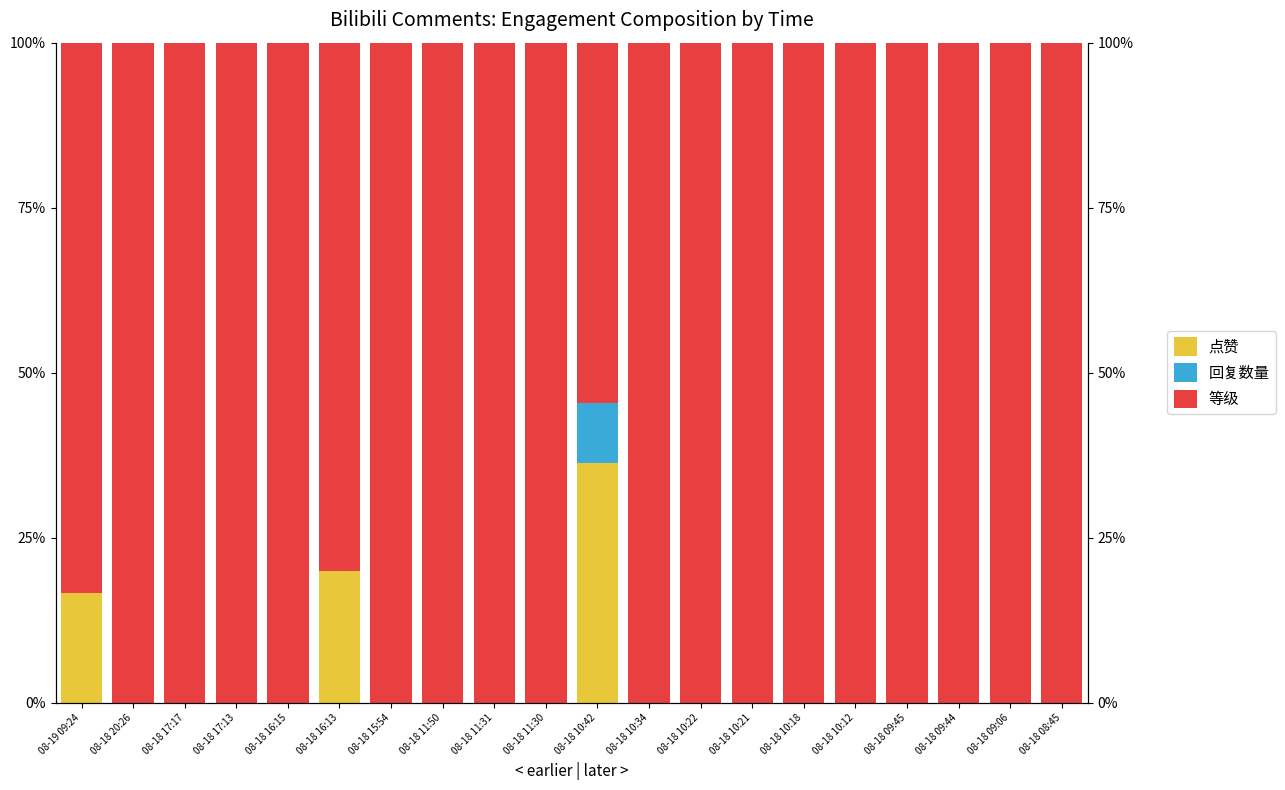

What is the total value across all series at 08-18 10:34?

100.0